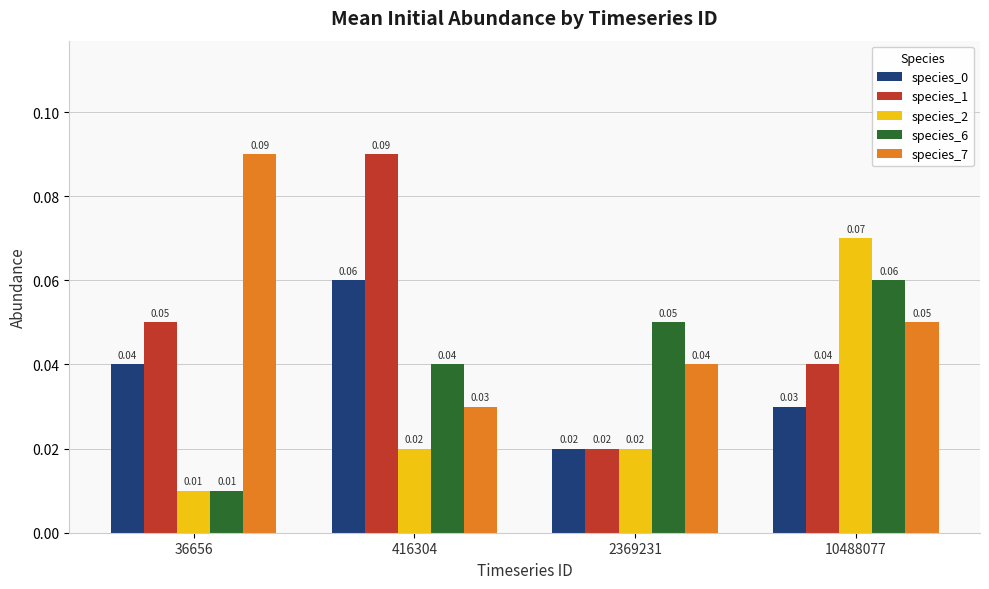

Between 2369231 and 10488077, which series saw the biggest shift?

species_2